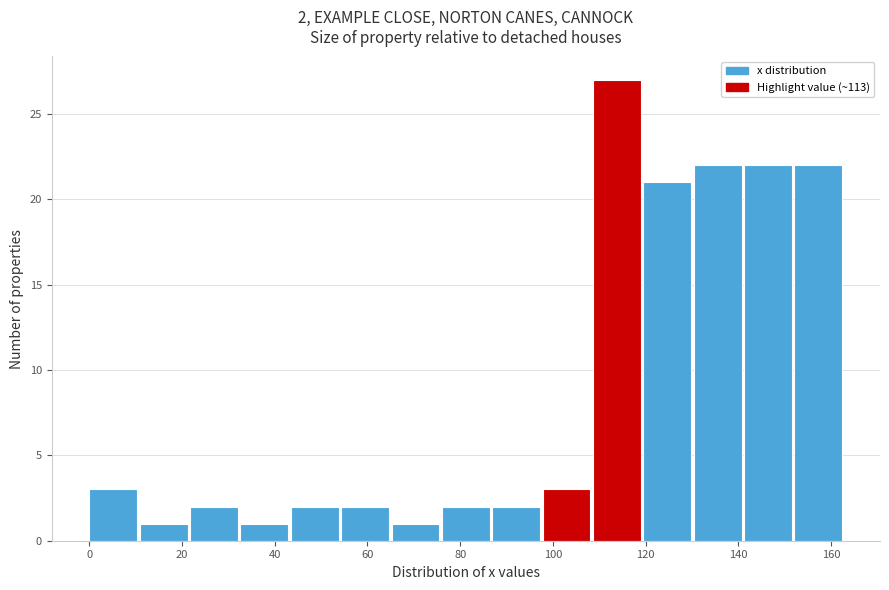

Over which range of the x-axis is the bar tallest?

108 to 120